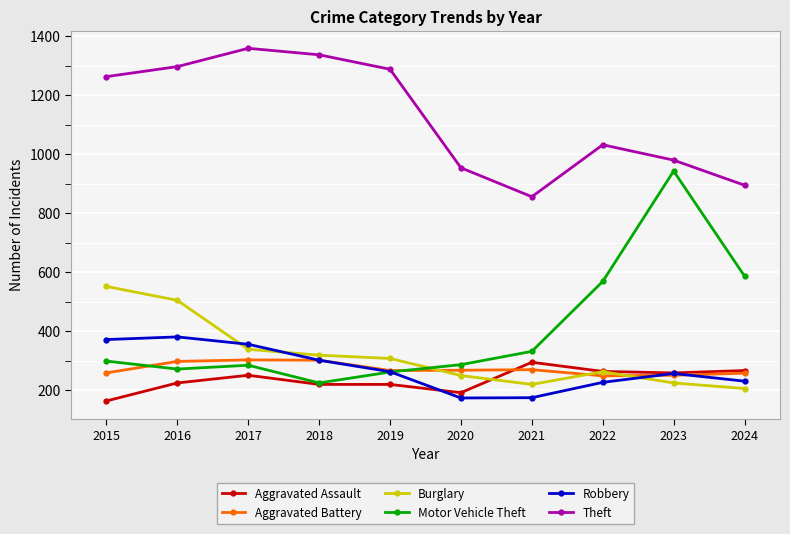

Which category has the highest value in the Motor Vehicle Theft series?

2023